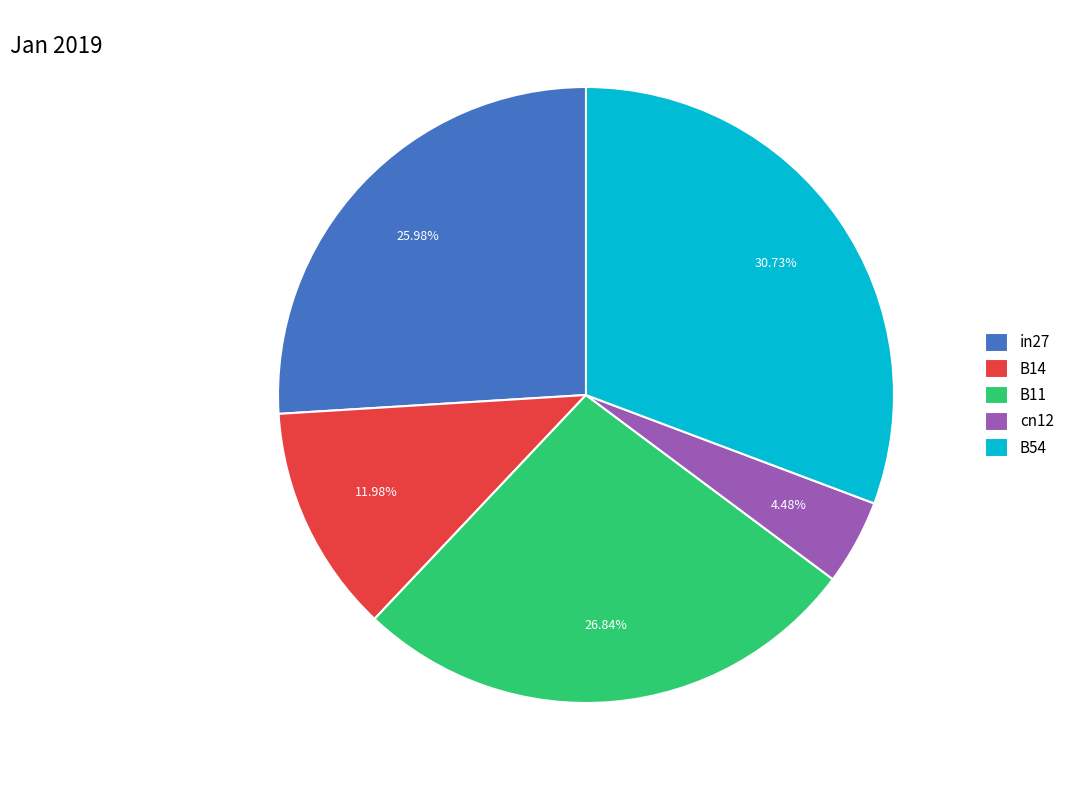

How many slices are in this pie chart?

5